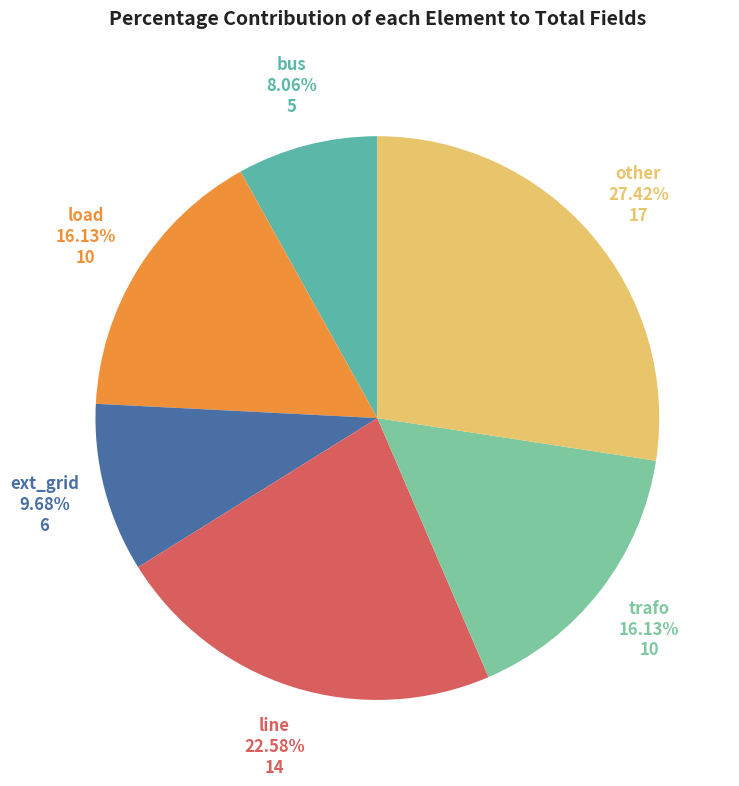

The trafo slice represents 22% of the pie. True or false?

False